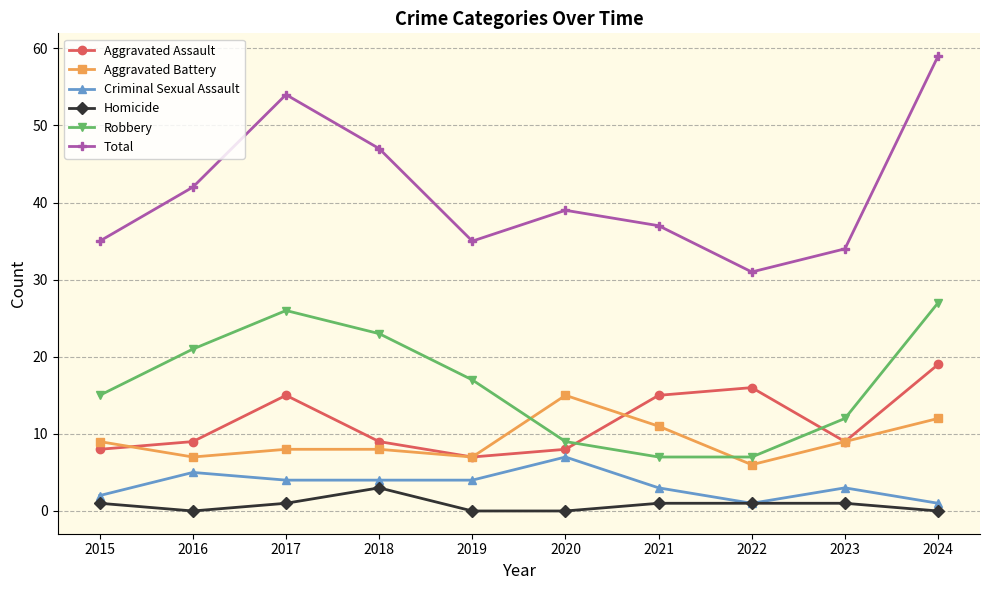

The value of Homicide at 2019 is 0. True or false?

True